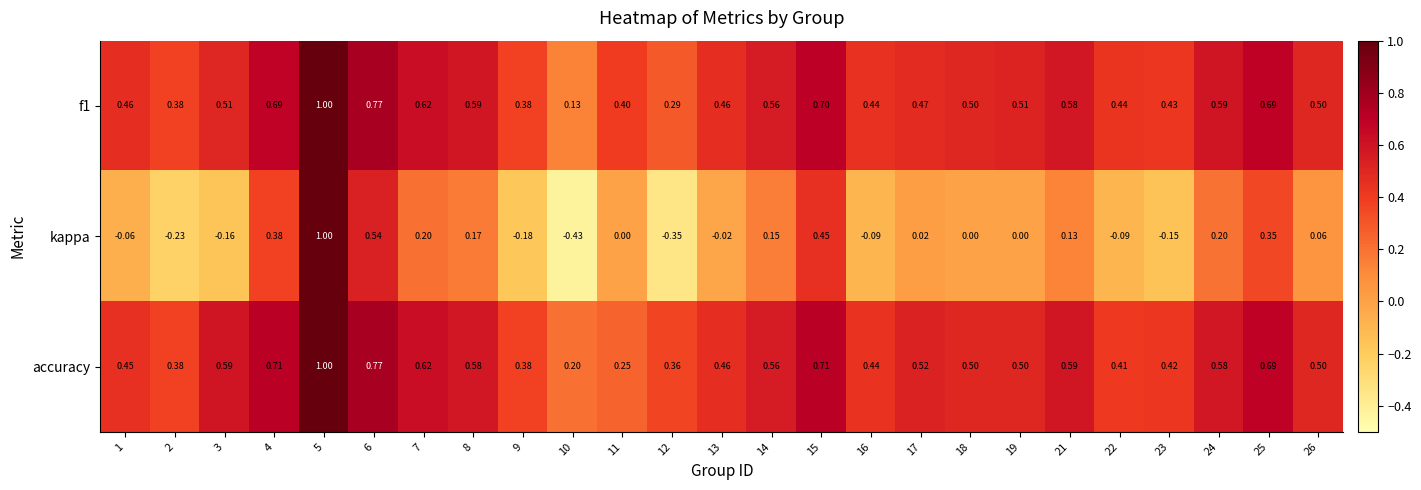

How many data points does each series have?

25